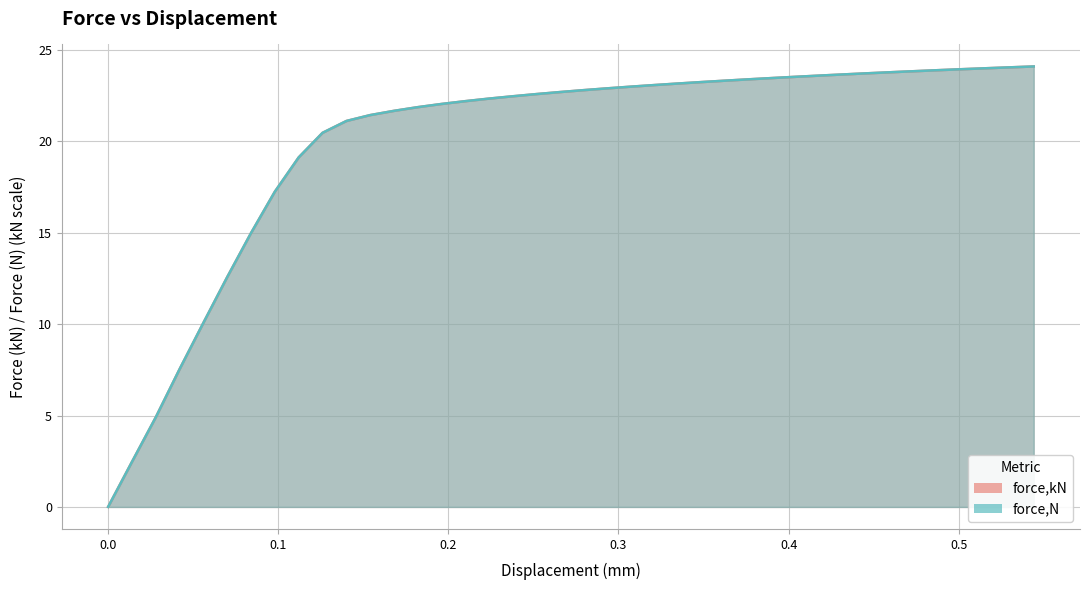

Count the number of data series in this chart.

2